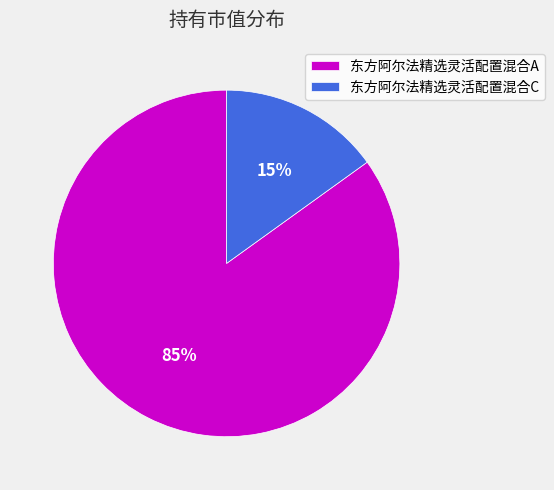

Is the sum of 东方阿尔法精选灵活配置混合A and 东方阿尔法精选灵活配置混合C greater than half?

Yes